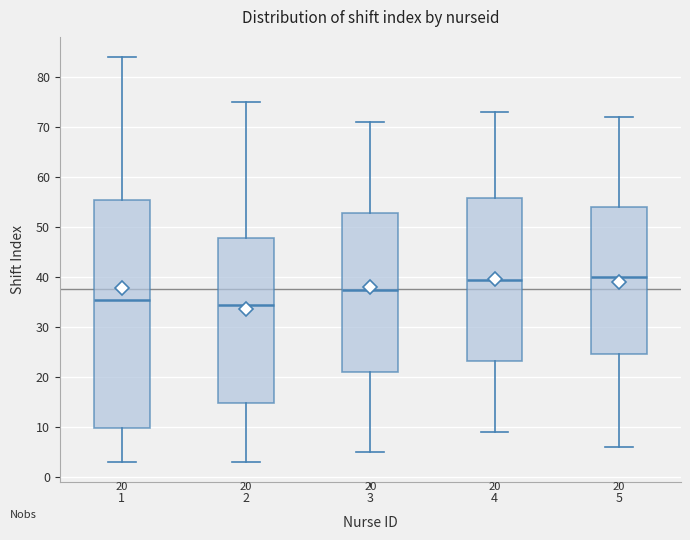

Which box is the tallest, from its lower edge to its upper edge?

1